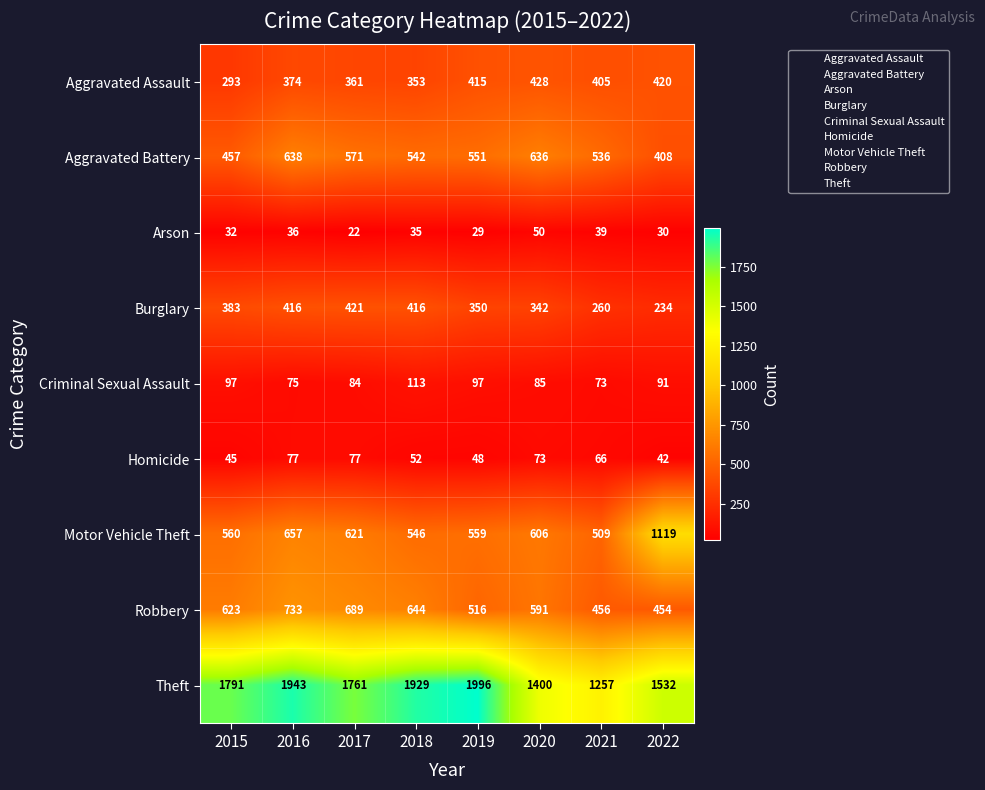

At which label does Criminal Sexual Assault reach its peak?

2018